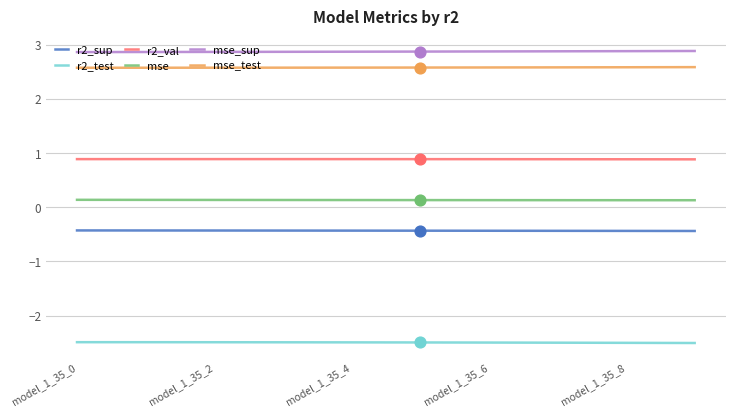

Which series has the largest total across all categories?

mse_sup